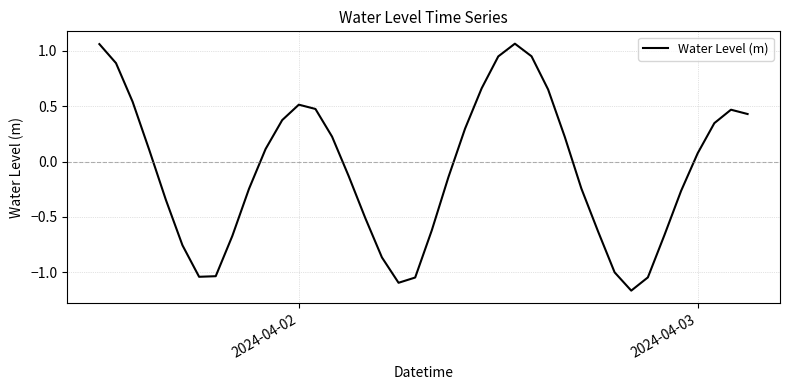

What is the difference between the maximum and minimum values?

2.2